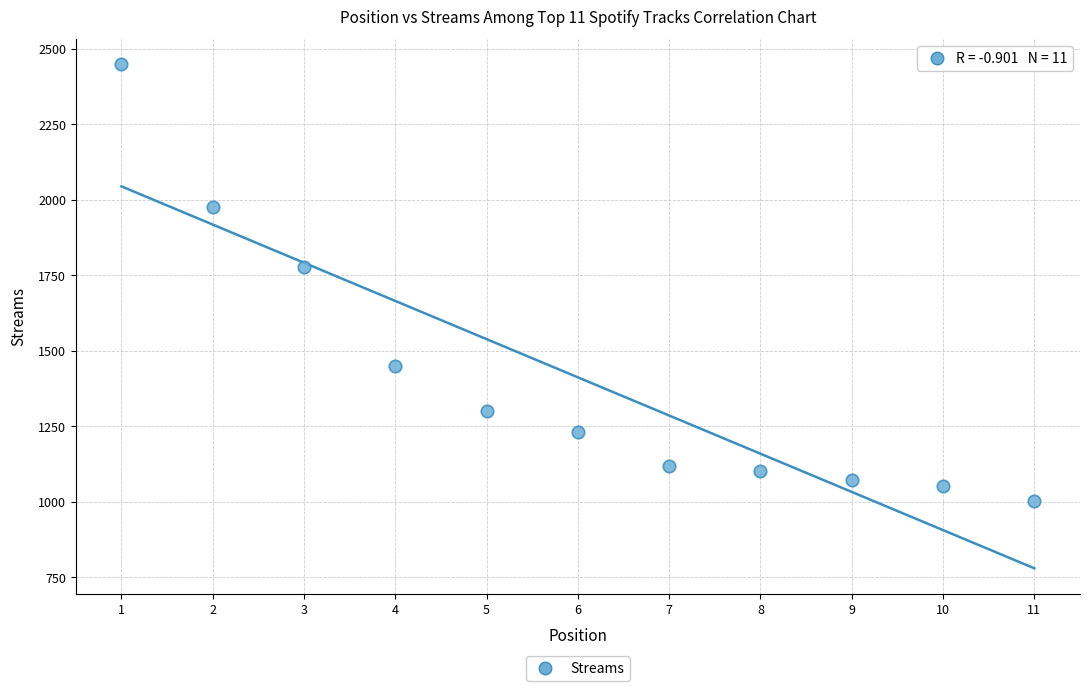

What Y value in the scatter plot is closest to 1726?

1777